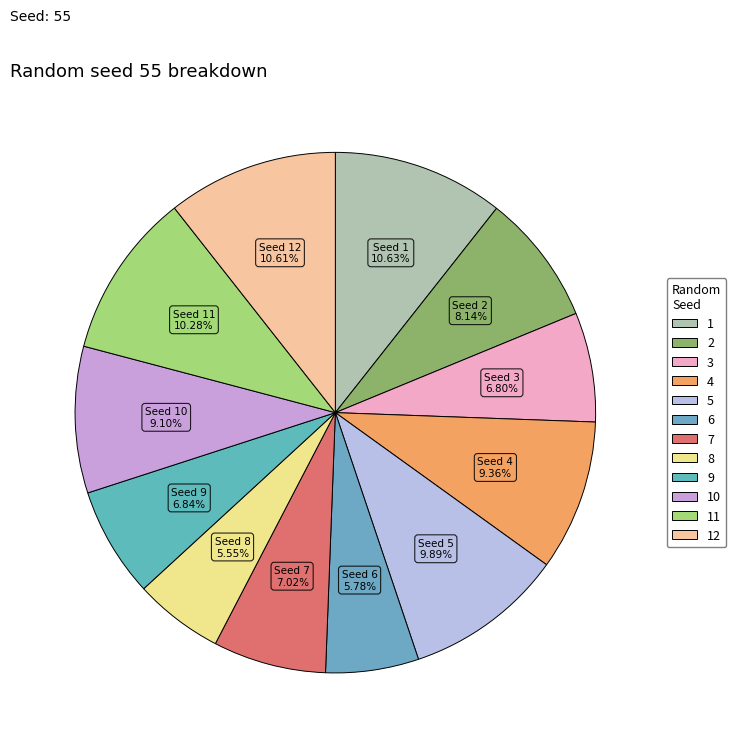

How many segments does this pie chart have?

12